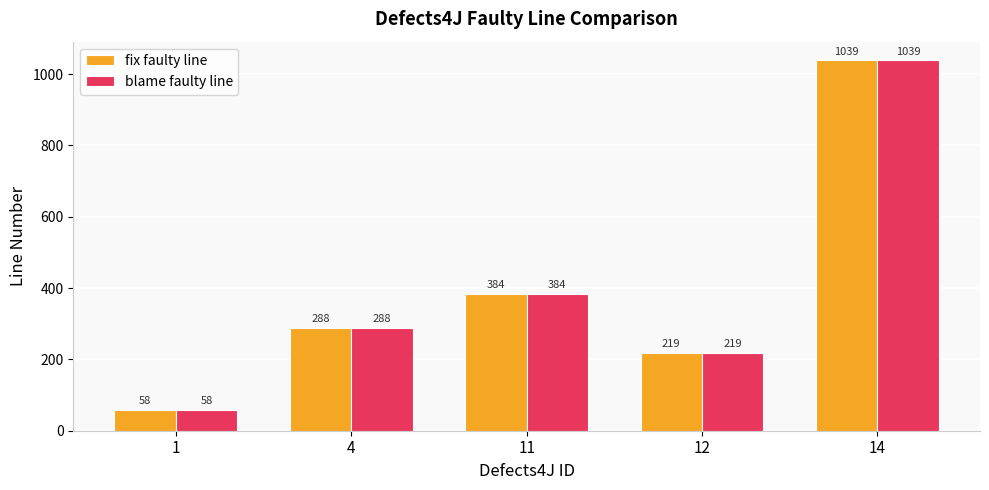

What is the average value of the fix faulty line series?

398